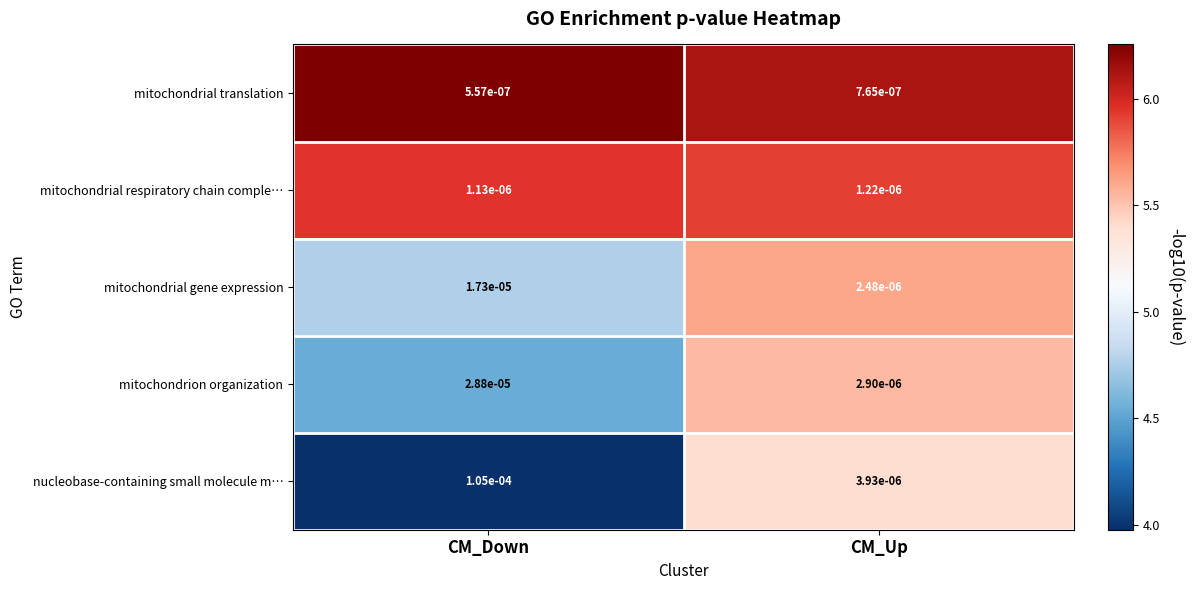

Between CM_Down and CM_Up, which series saw the biggest shift?

nucleobase-containing small molecule m…